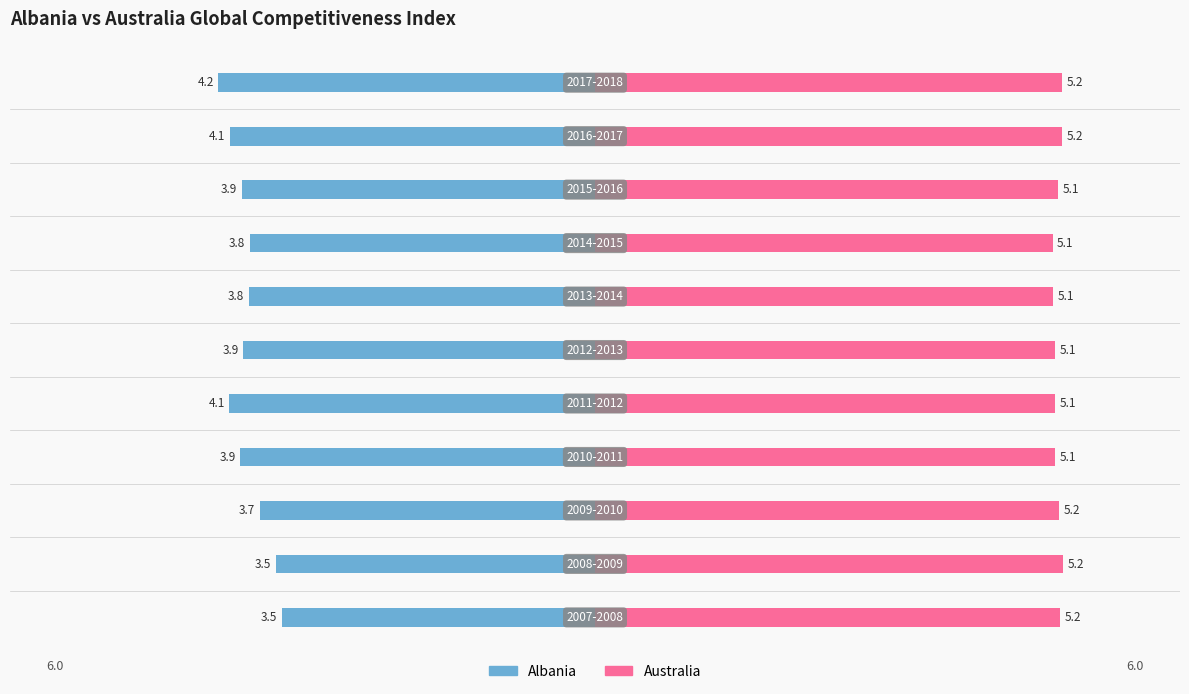

What is the sum of the Albania values at 7 and 1?

-7.4